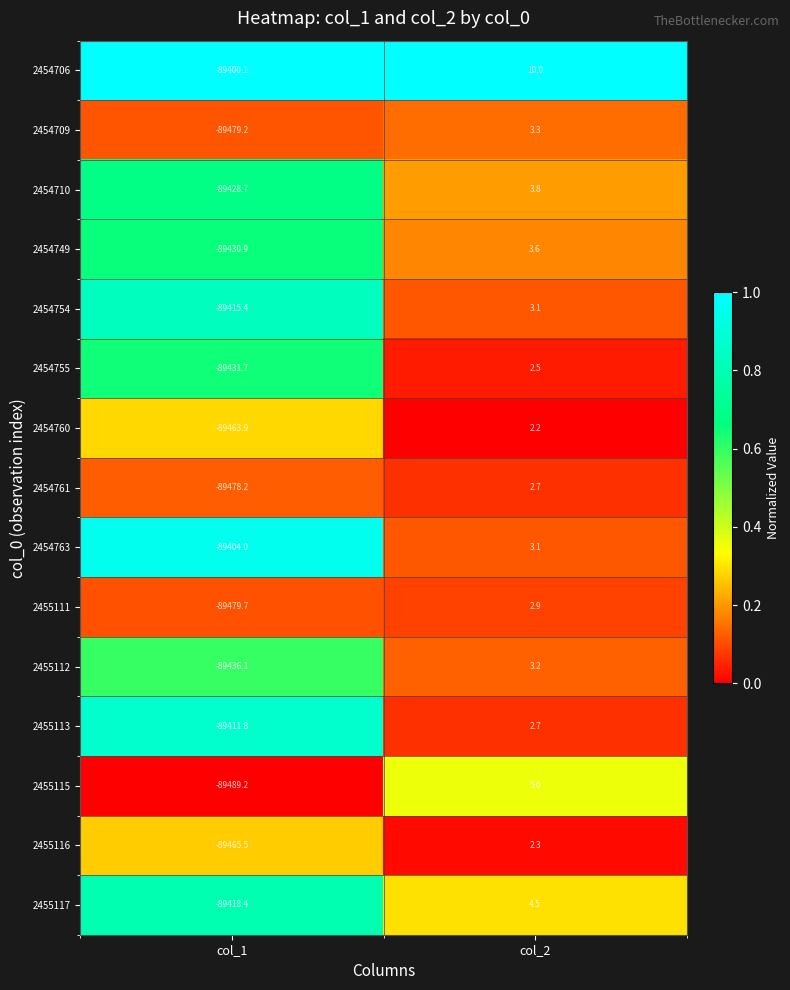

The value of 2454749 at col_2 is 3.6. True or false?

True